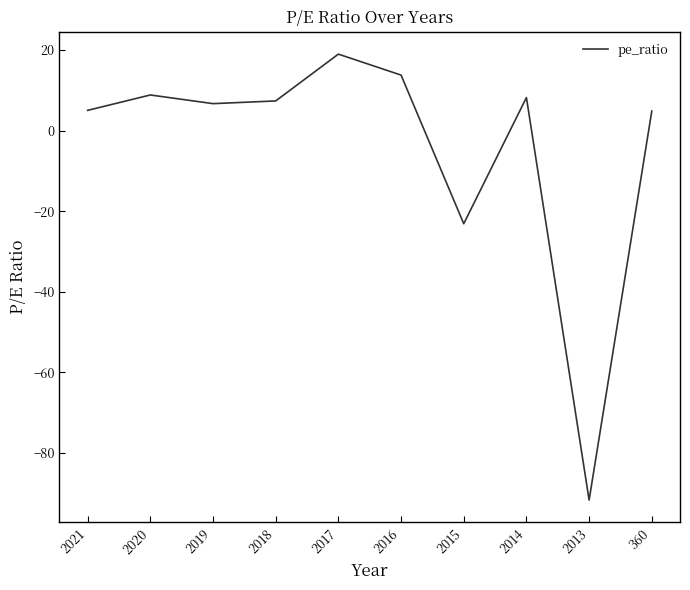

What is the difference between the maximum and minimum values?

110.7